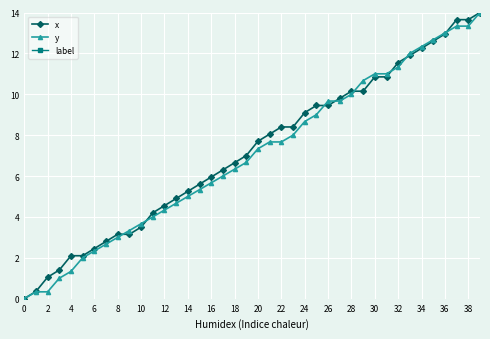

Rank the series by their average value, from lowest to highest.

y, label, x